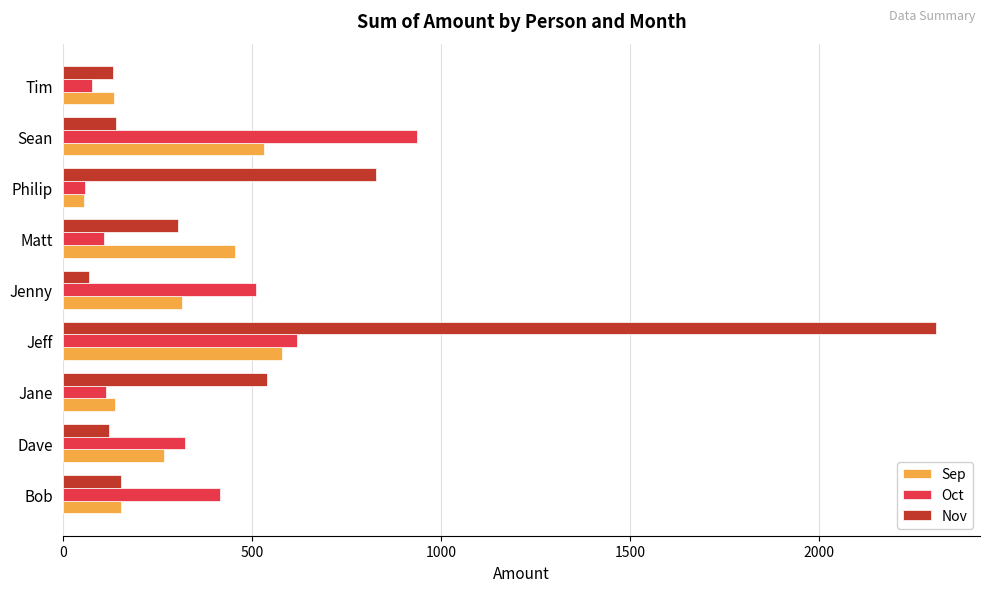

How many data points in Oct are less than 324?

4